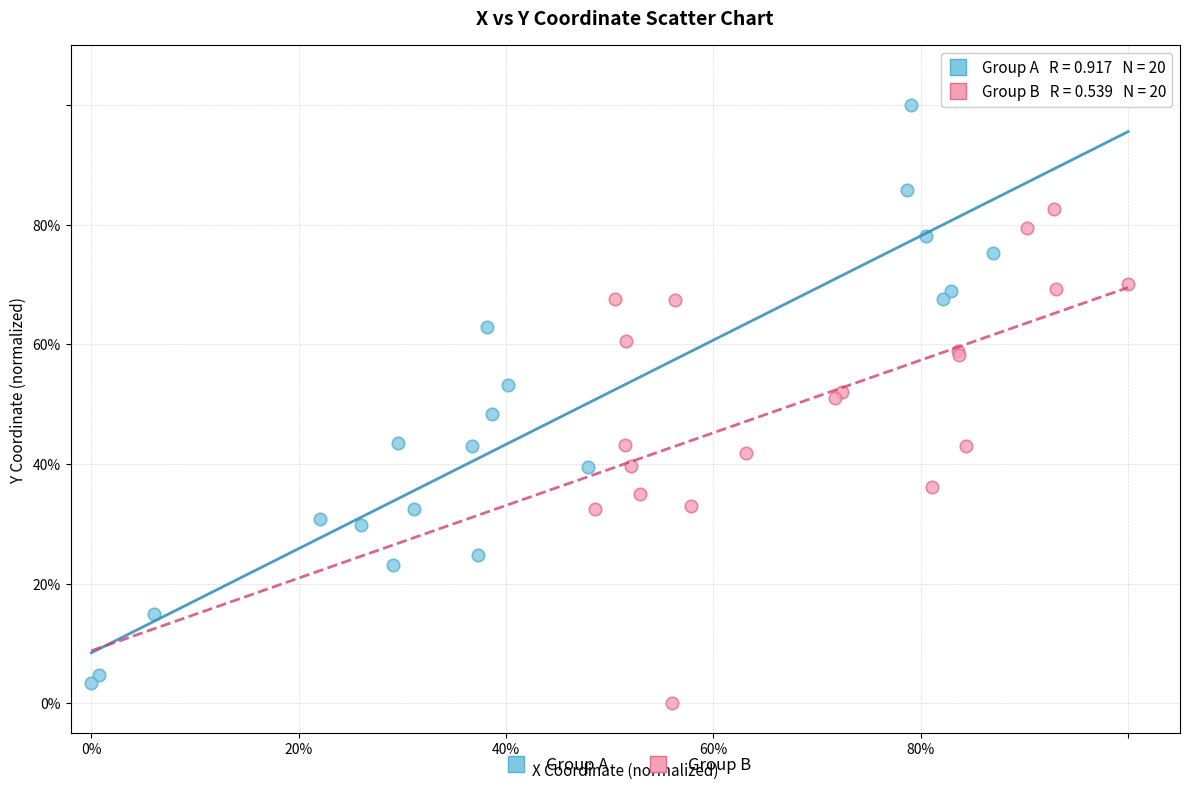

Which series has the widest spread of Y values?

Group A